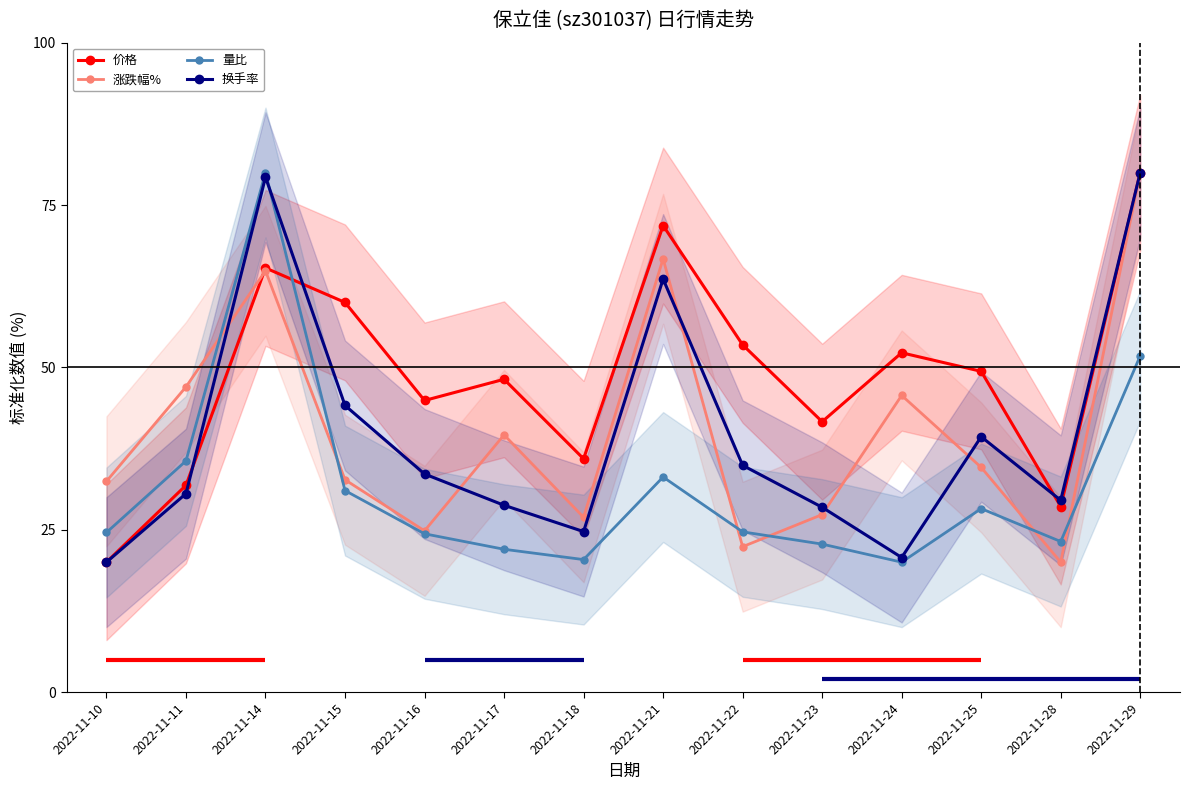

Is it true that 量比 equals 35.5 at 2022-11-24?

False